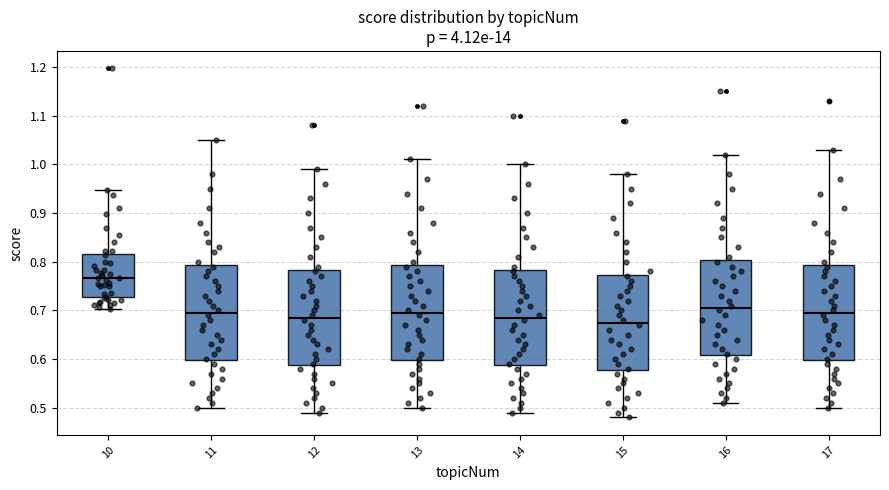

Reading left to right, transcribe this box plot: for each box, give where its median line is, the range the box spans, and where its two whiskers end, as read against the y-axis. The values are not printed on the chart, so give them approximately, as read against the axis.

10: median 0.77, box 0.73 to 0.82, whiskers 0.70 to 0.95
11: median 0.70, box 0.60 to 0.79, whiskers 0.50 to 1.05
12: median 0.69, box 0.59 to 0.78, whiskers 0.49 to 0.99
13: median 0.70, box 0.60 to 0.79, whiskers 0.50 to 1.01
14: median 0.69, box 0.59 to 0.78, whiskers 0.49 to 1.00
15: median 0.68, box 0.58 to 0.77, whiskers 0.48 to 0.98
16: median 0.71, box 0.61 to 0.80, whiskers 0.51 to 1.02
17: median 0.70, box 0.60 to 0.79, whiskers 0.50 to 1.03